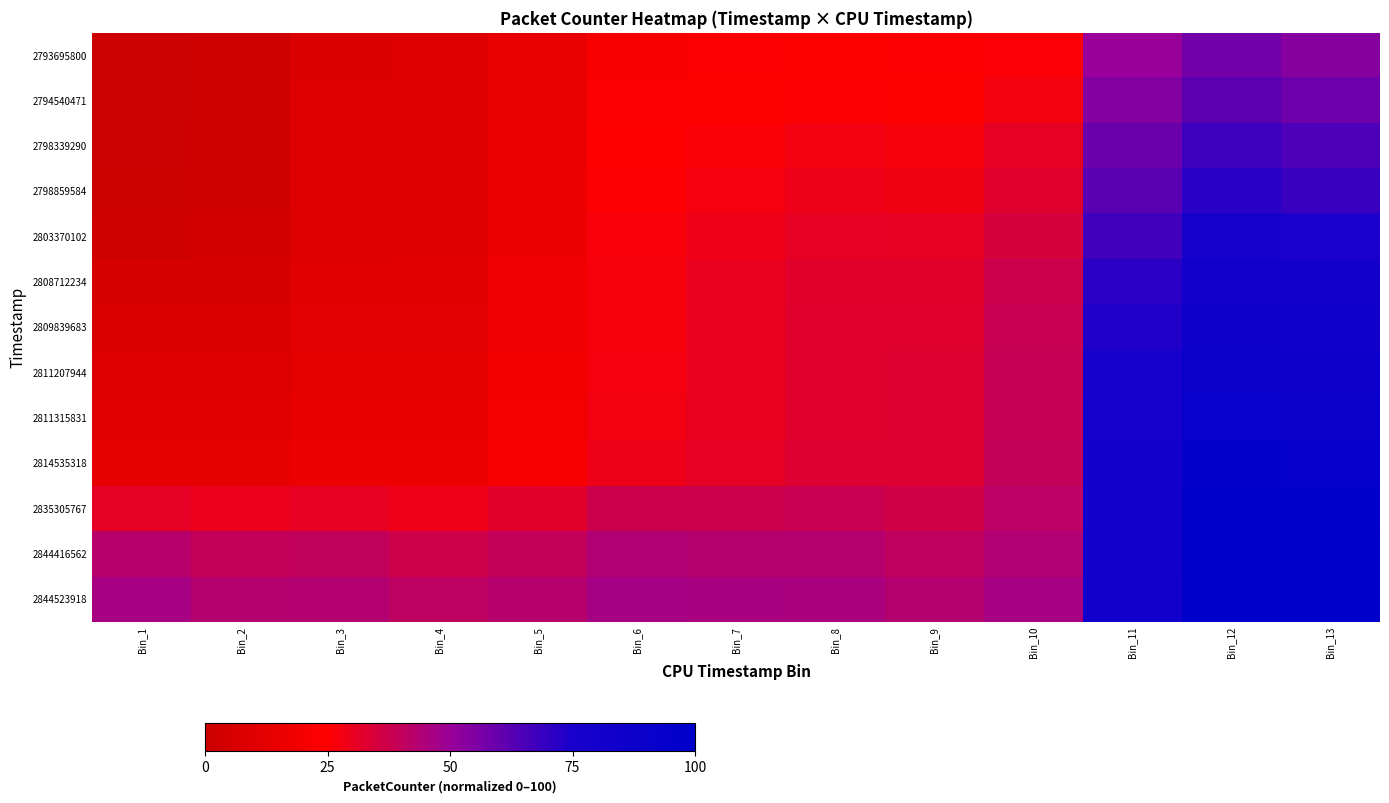

At how many categories does at least one series exceed 81?

3